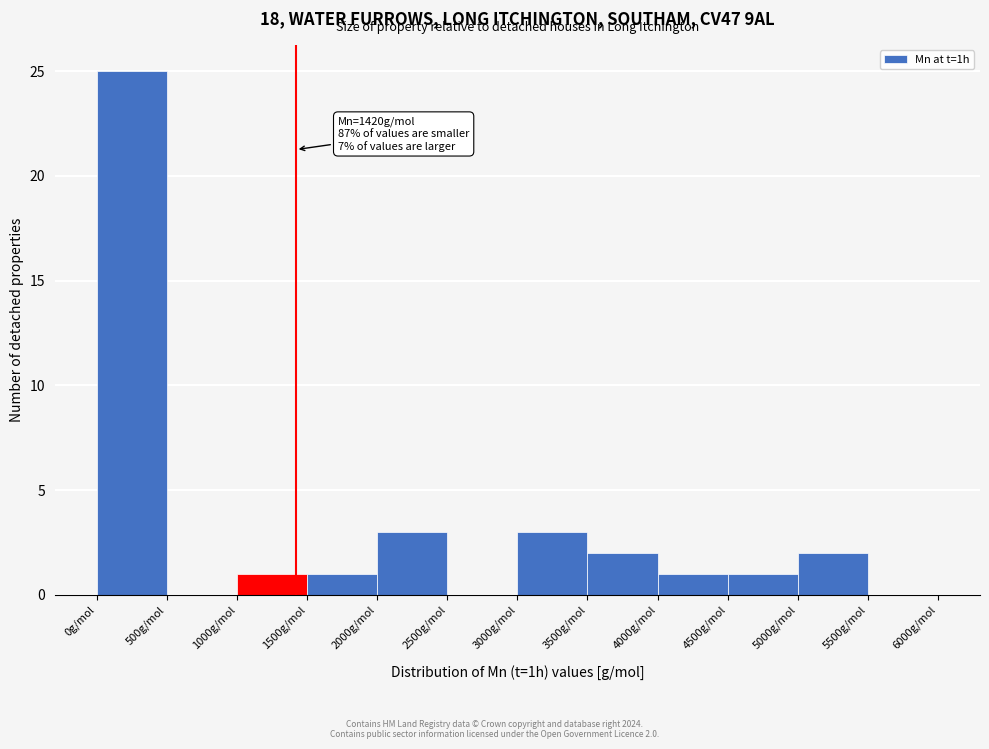

Over which range of the x-axis is the bar tallest?

0 to 500